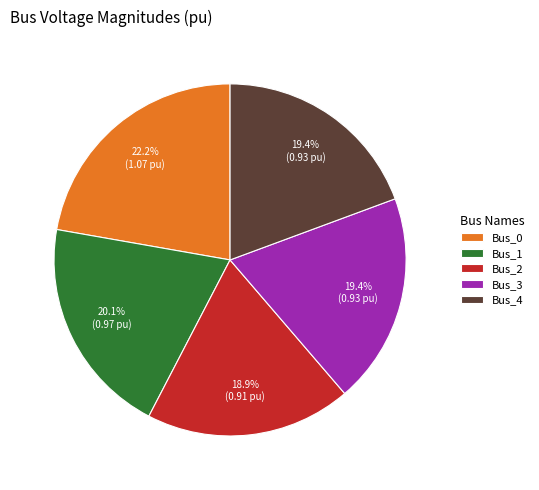

How many segments does this pie chart have?

5